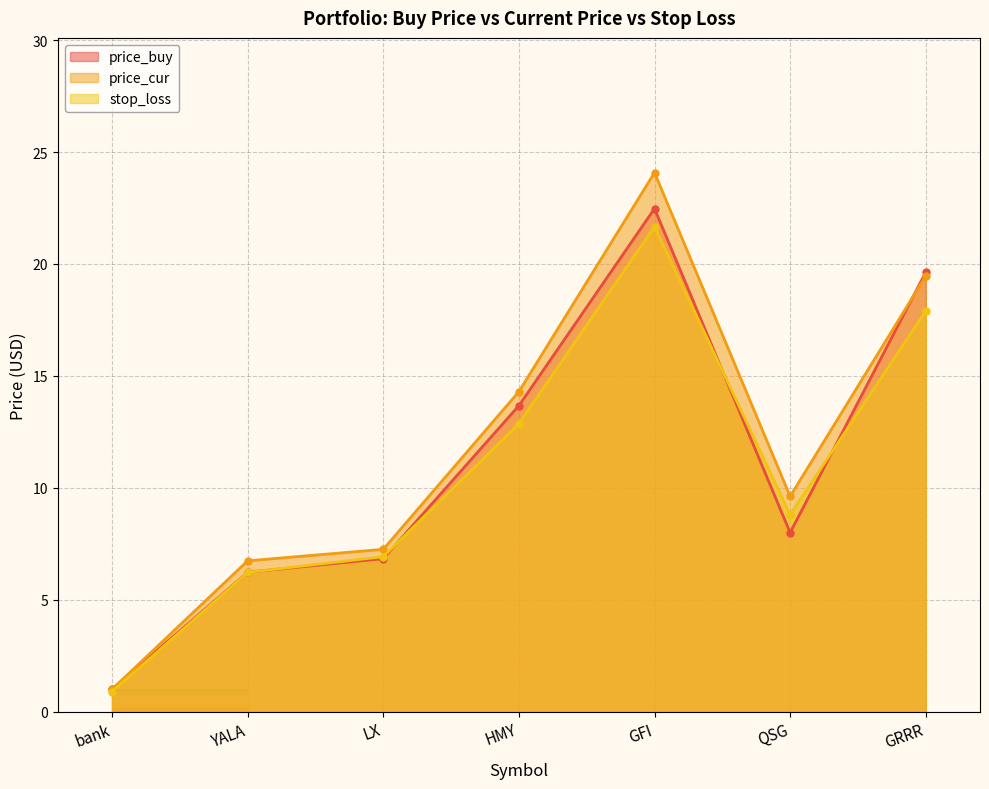

Which label corresponds to the largest value in the chart?

GFI